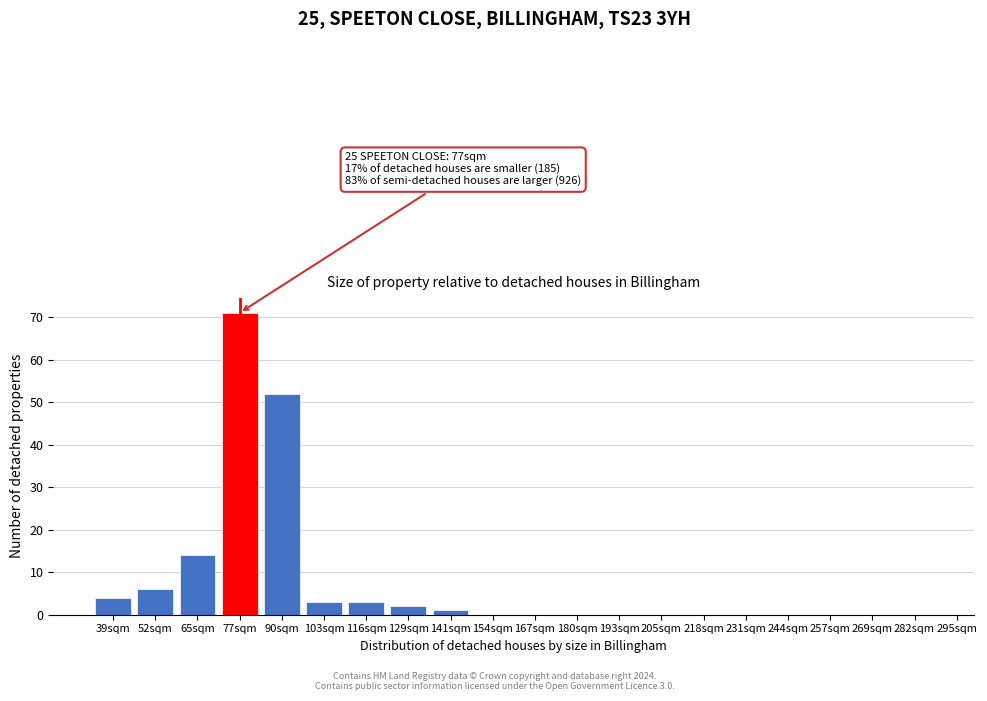

Reading right to left, what are all the values shown in this chart?

282sqm=0	269sqm=0	257sqm=0	244sqm=0	231sqm=0	218sqm=0	205sqm=0	193sqm=0	180sqm=0	167sqm=0	154sqm=0	141sqm=1	129sqm=2	116sqm=3	103sqm=3	90sqm=52	77sqm=71	65sqm=14	52sqm=6	39sqm=4